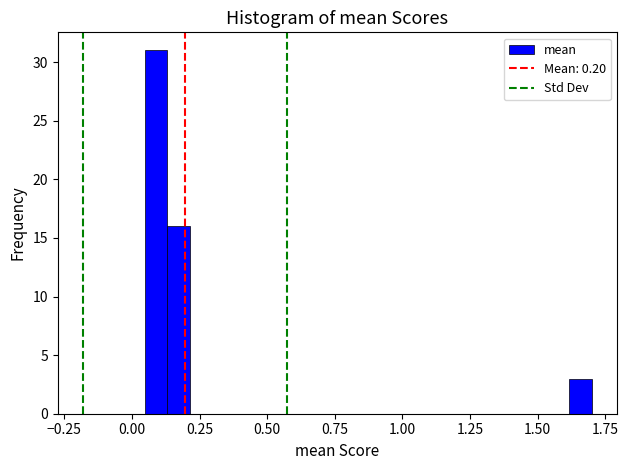

Read against the x-axis, roughly where is the centre of the tallest bar?

0.10